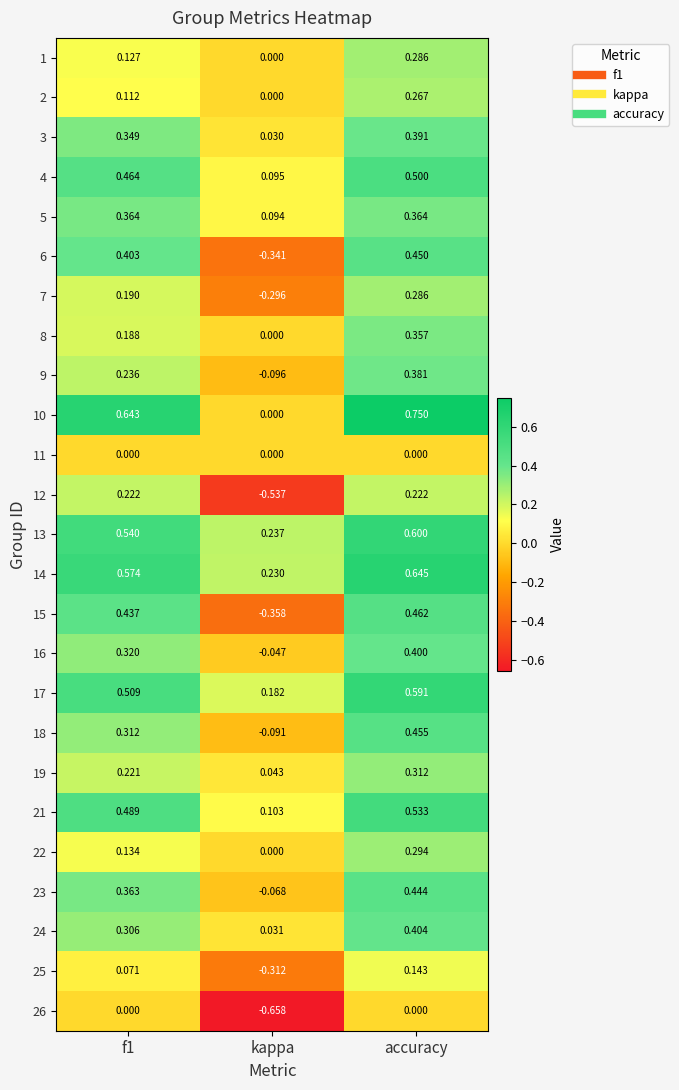

How many data points in 15 are above 0?

2